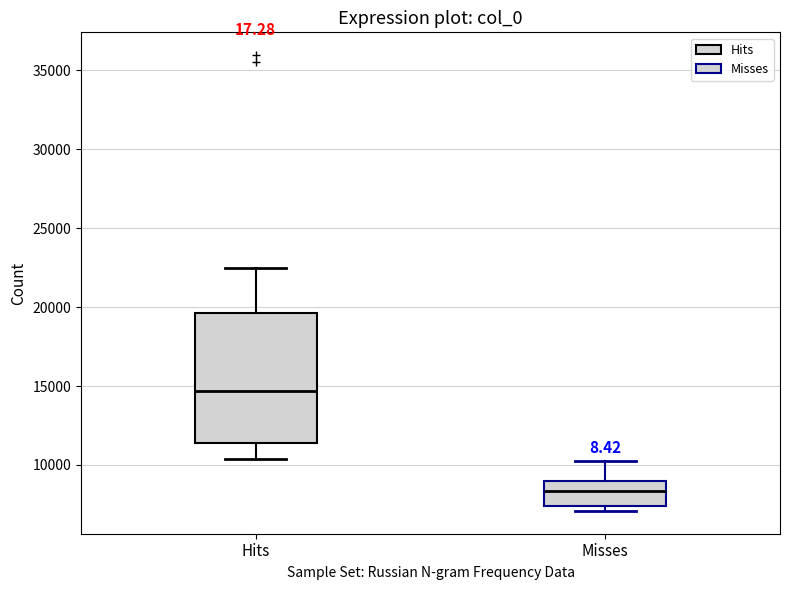

Which box's median line is the lowest?

Misses